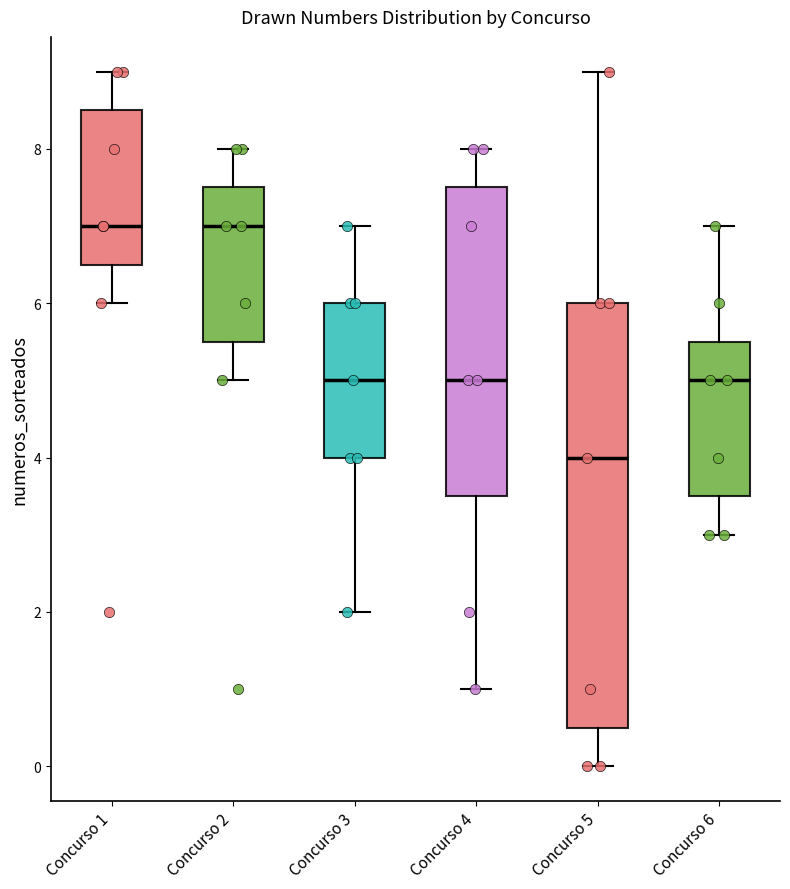

Where does the upper whisker of the box for Concurso 5 end on the y-axis? The values are not printed on the chart, so give them approximately, as read against the axis.

9.0